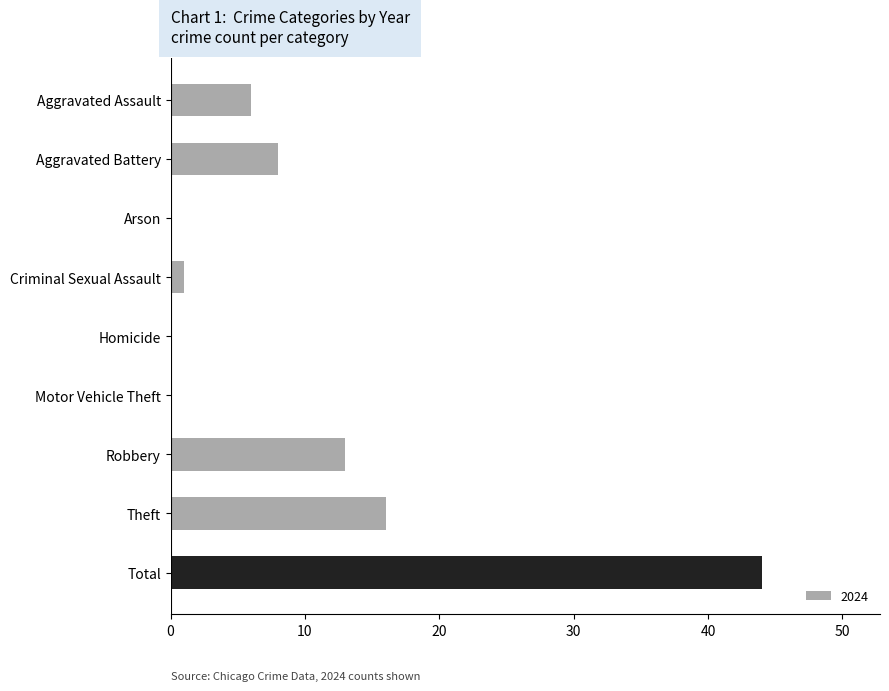

Reading bottom to top, transcribe all the data shown in this chart.

Total=44	Theft=16	Robbery=13	Motor Vehicle Theft=0	Homicide=0	Criminal Sexual Assault=1	Arson=0	Aggravated Battery=8	Aggravated Assault=6